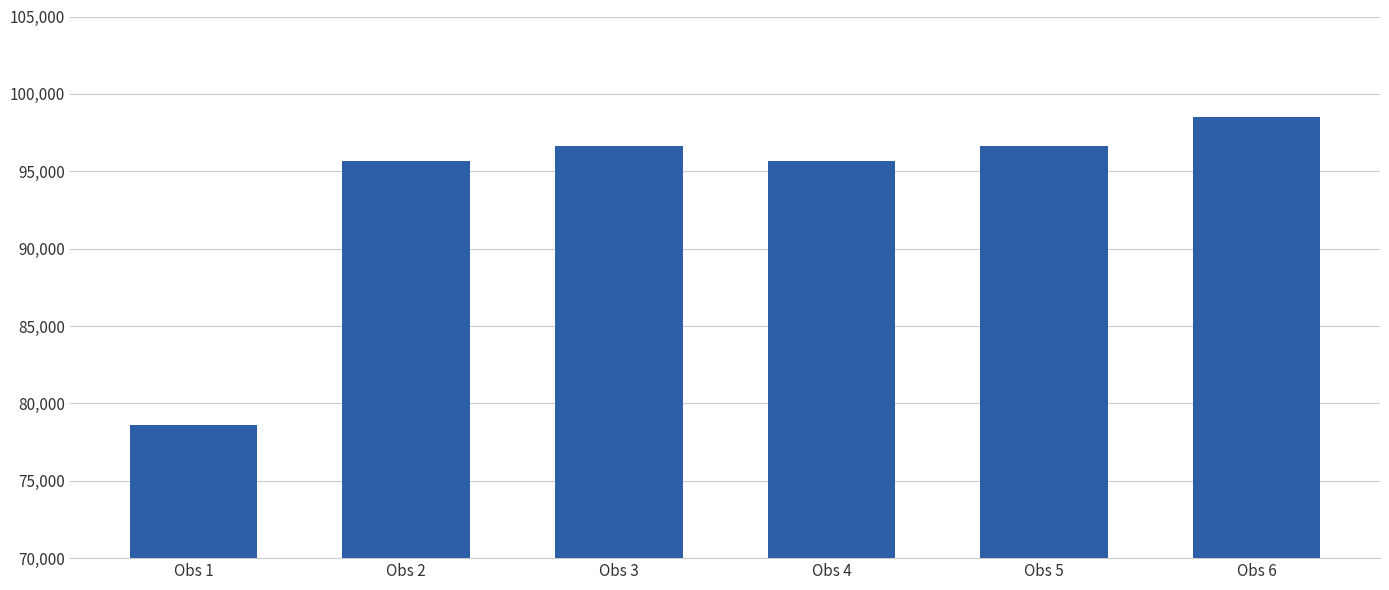

How many data points does each series have?

6